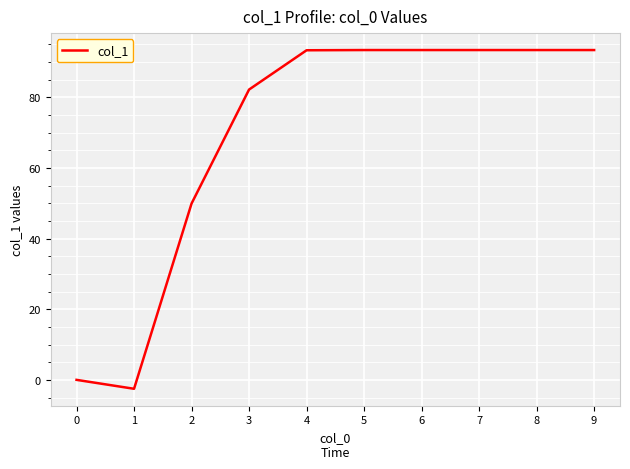

Count the number of categories in the chart.

10